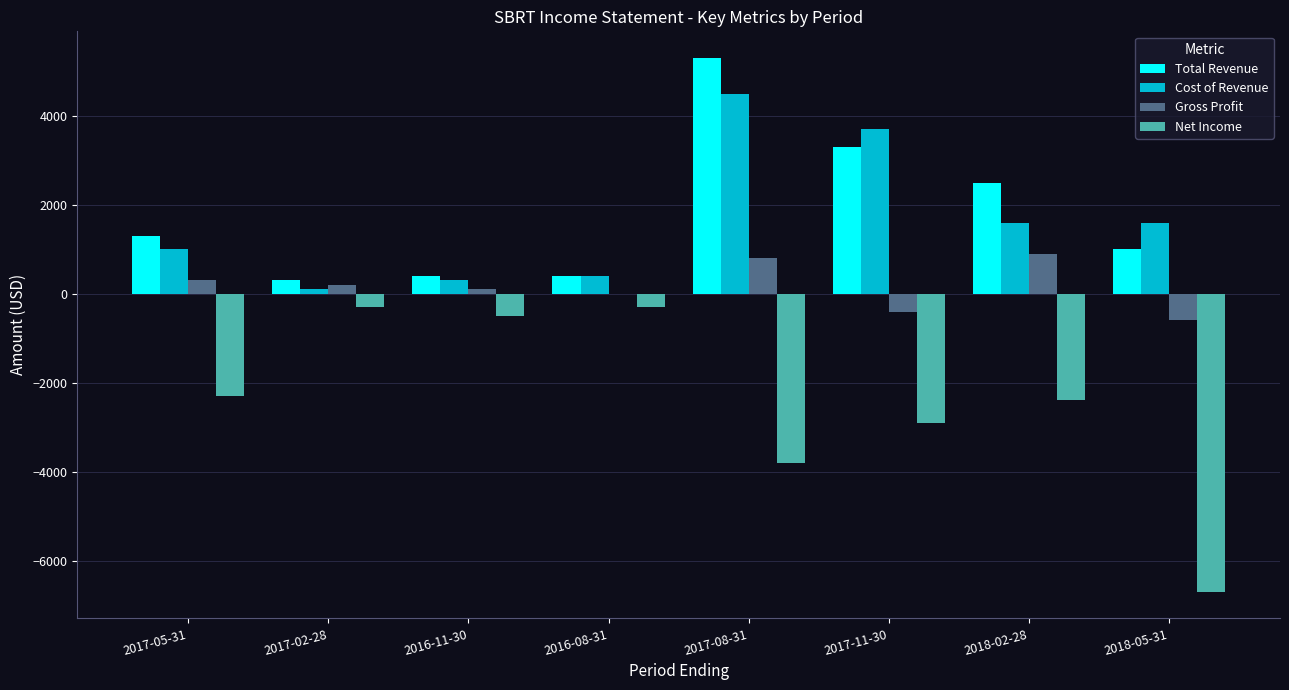

Which series has the largest total across all categories?

Total Revenue